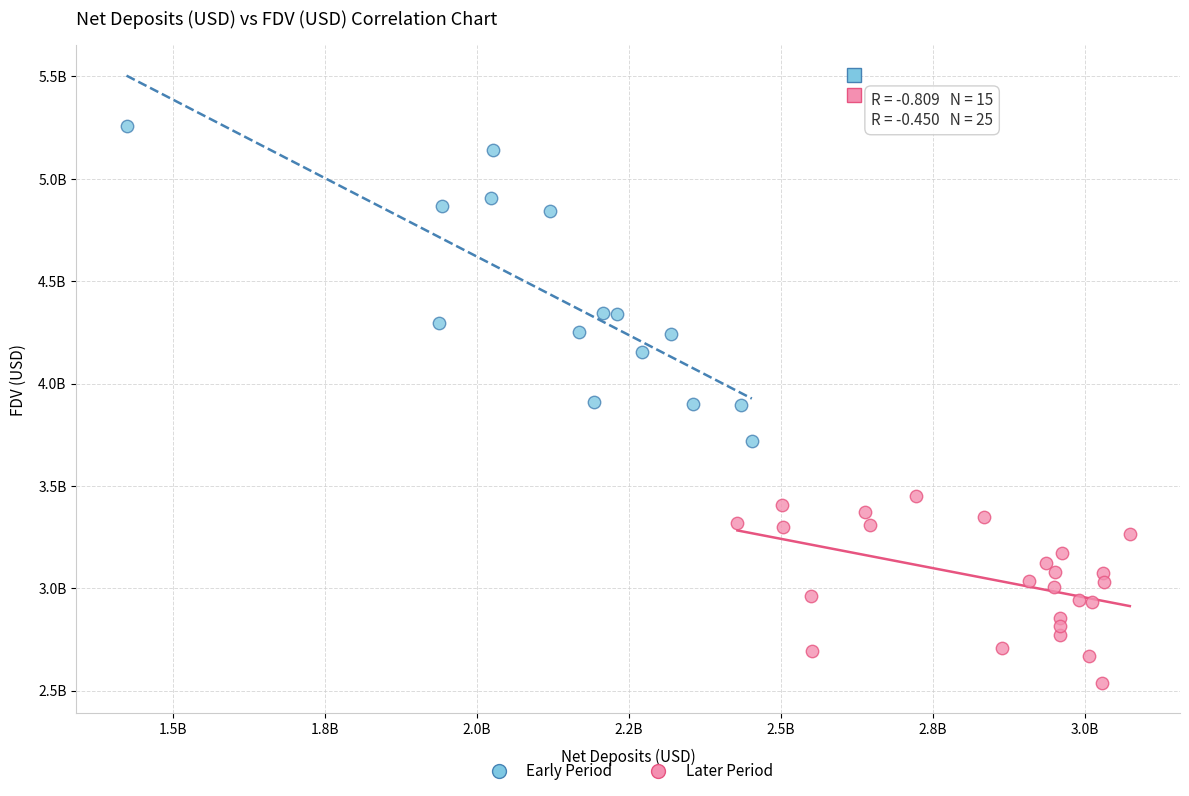

What are all the series names shown in the legend?

Early Period, Later Period